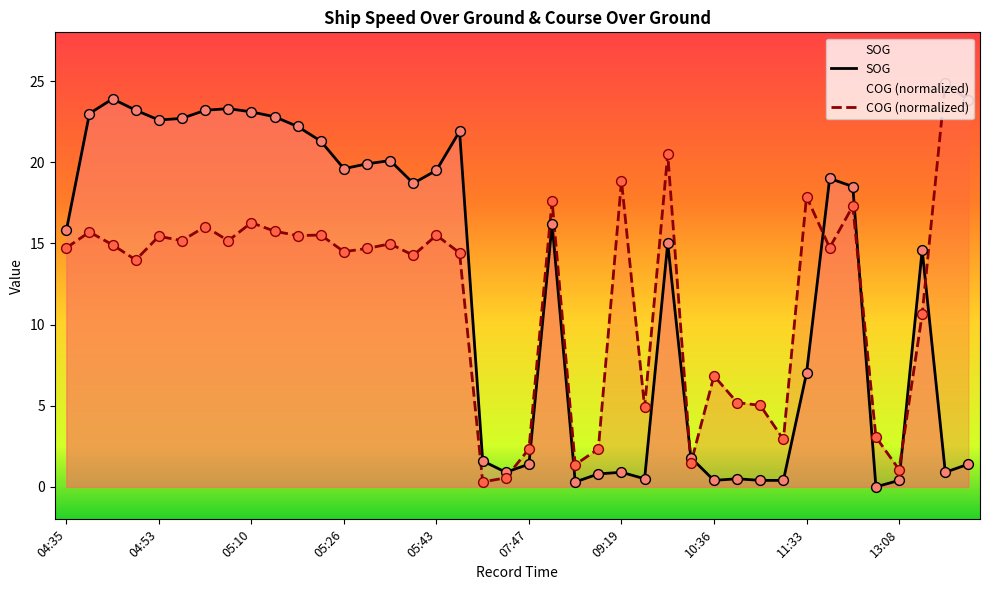

Which series contains the lowest Y value?

SOG